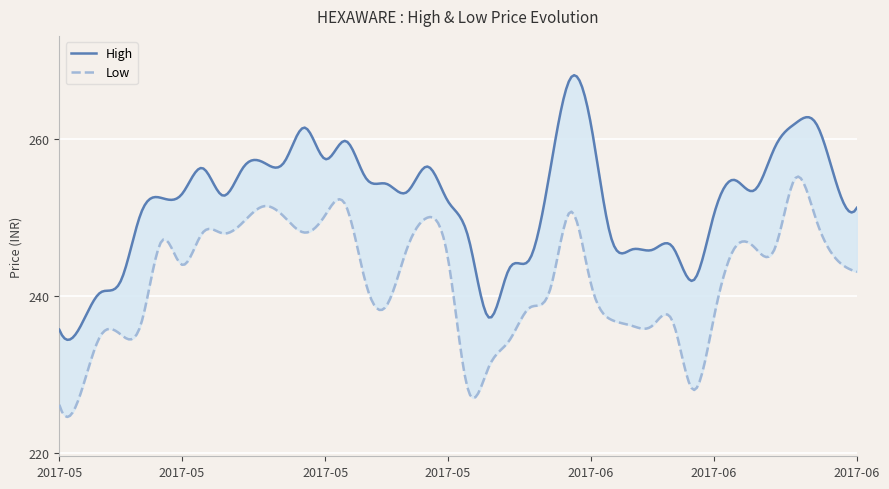

Is this an area chart (filled region under the line)?

No